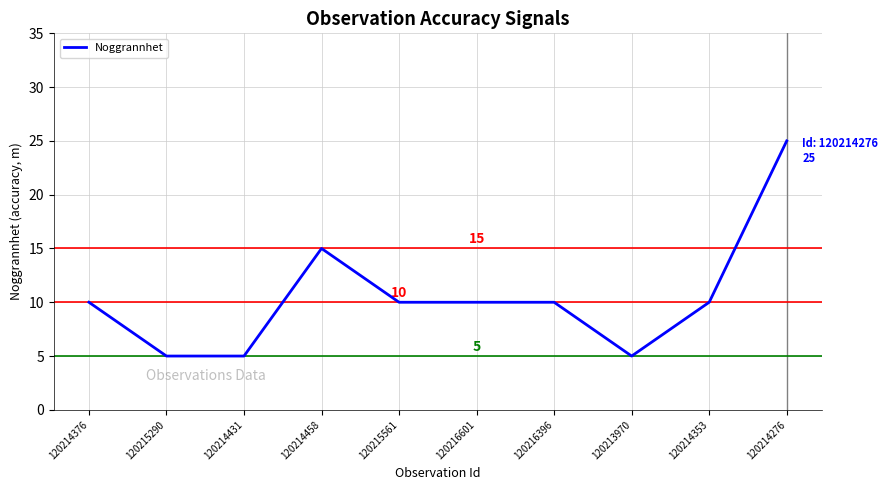

Reading left to right, transcribe all the data shown in this chart.

10	5	5	15	10	10	10	5	10	25